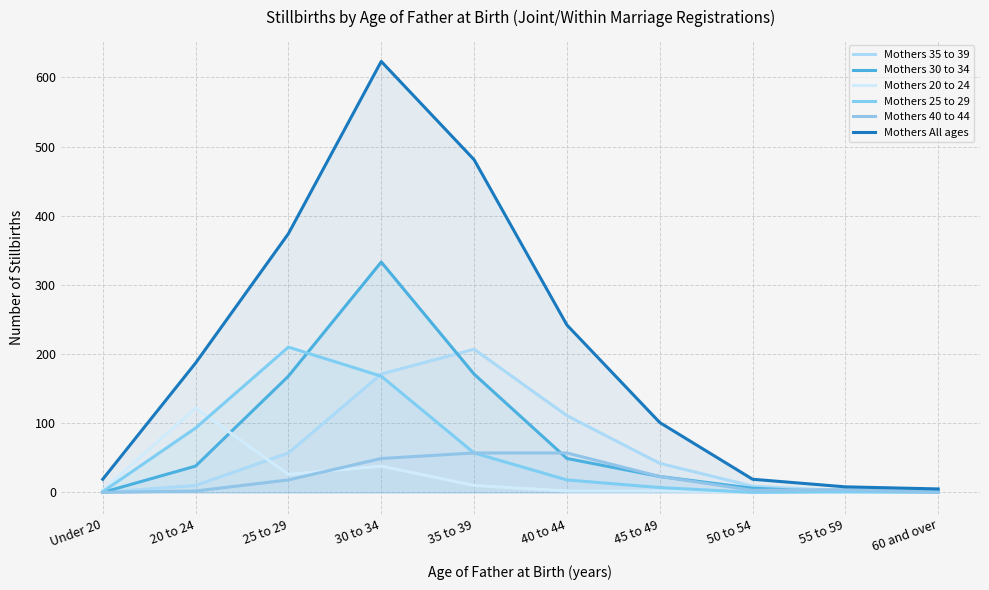

How many data points in Mothers All ages are above 187?

4